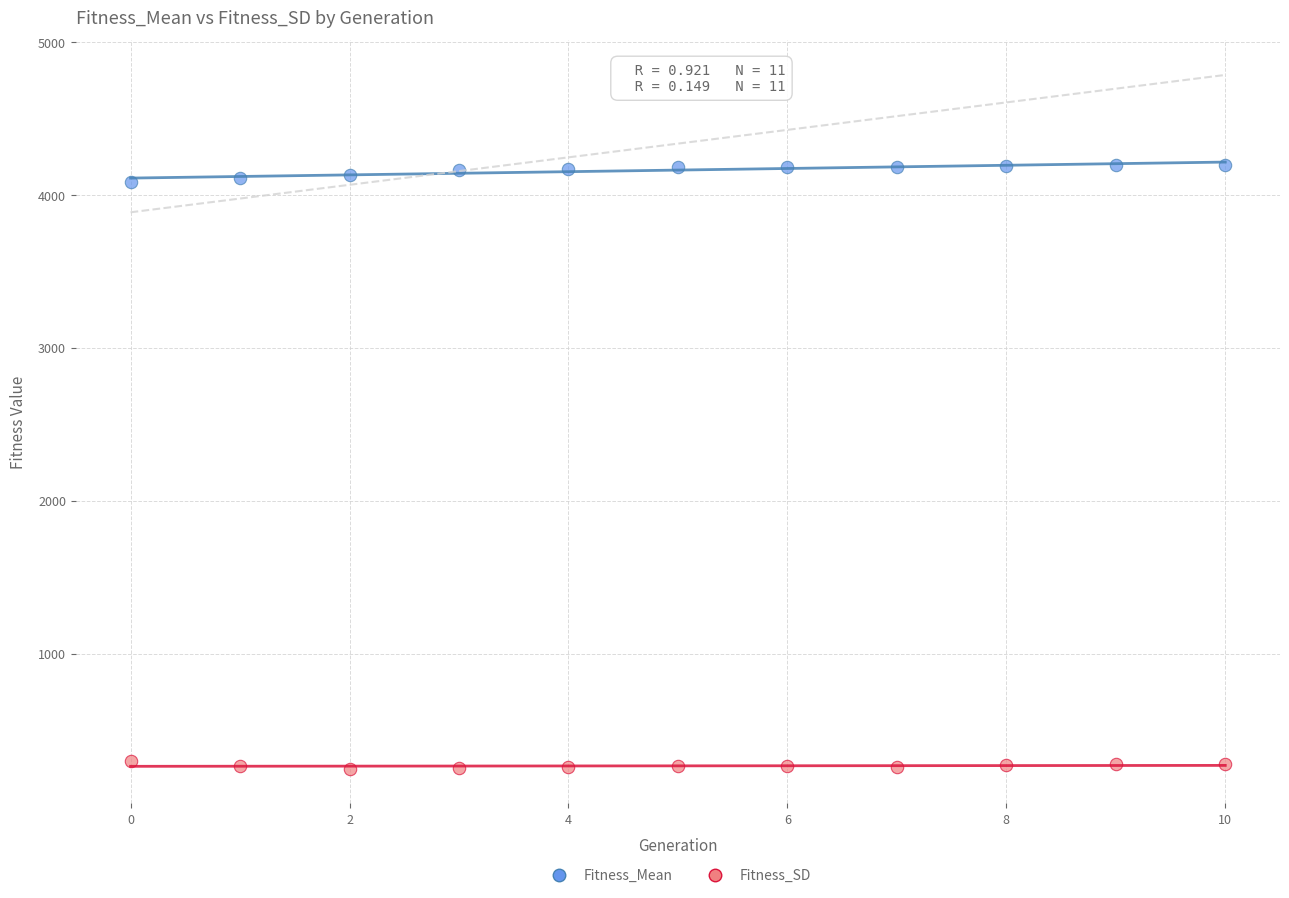

Which series contains the lowest Y value?

Fitness_SD